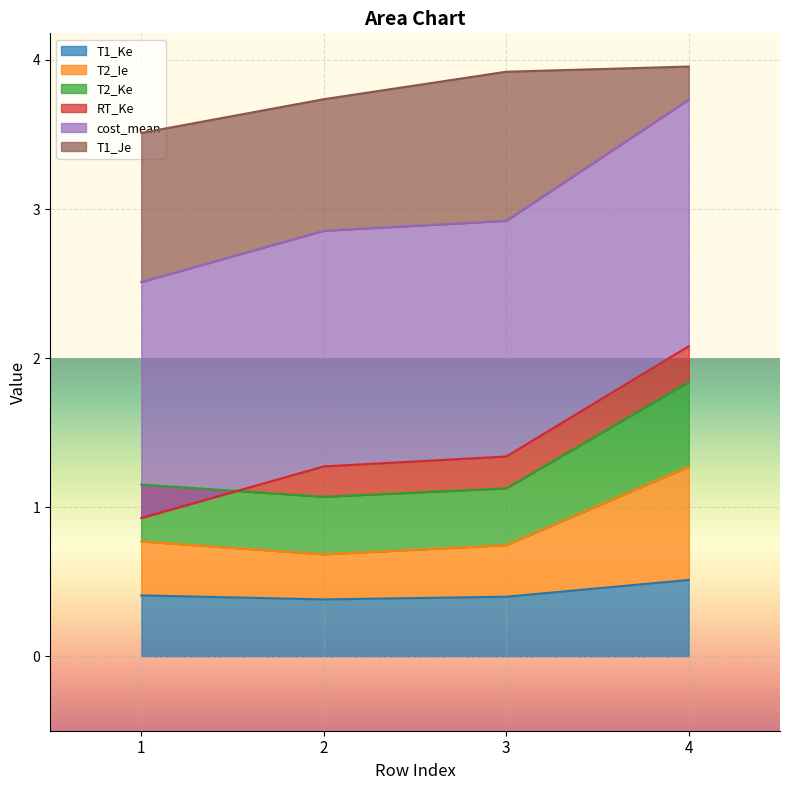

What is the value of the T2_Ke point at the 3rd from the left?

1.1